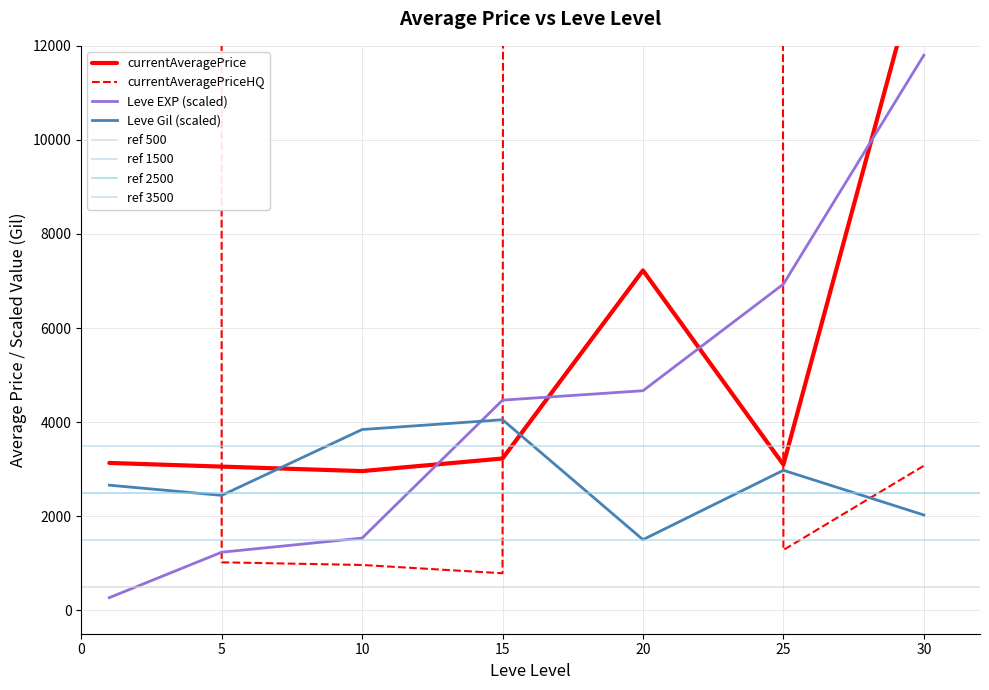

Is the value of Leve EXP (scaled) at 10 greater than the value of Leve Gil (scaled) at 5?

No